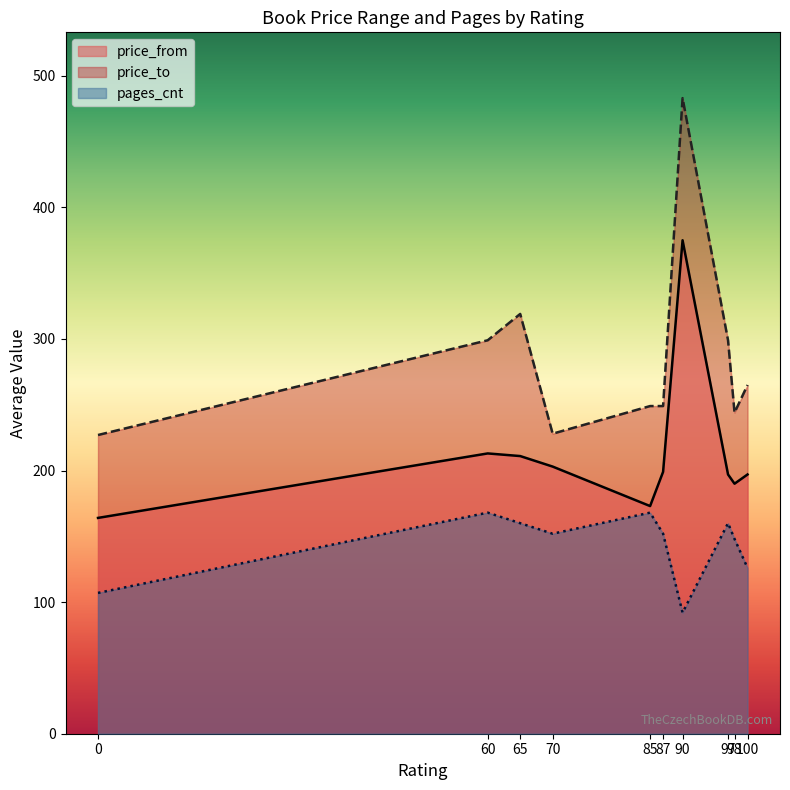

What is the spread (max minus min) of values at 60?

131